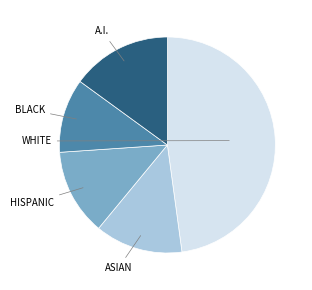

Is there a majority slice in this chart?

No